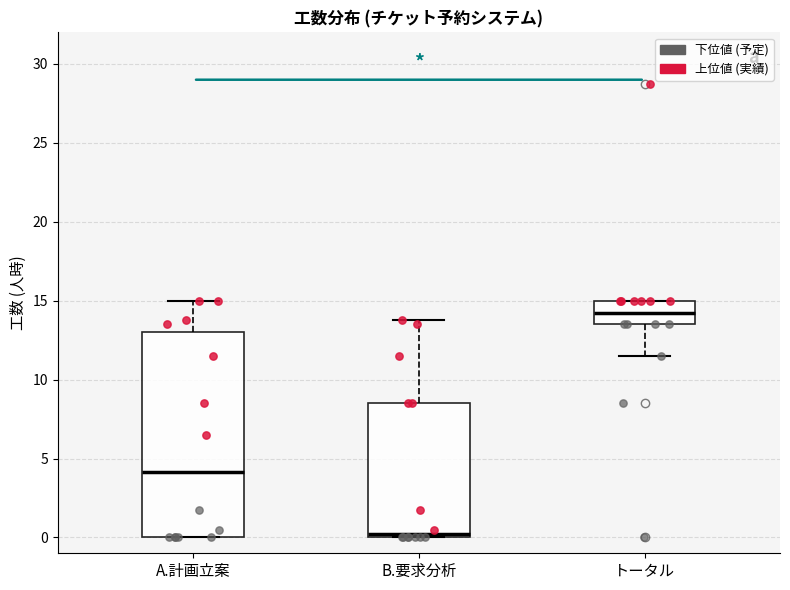

Which box has the highest median line?

トータル